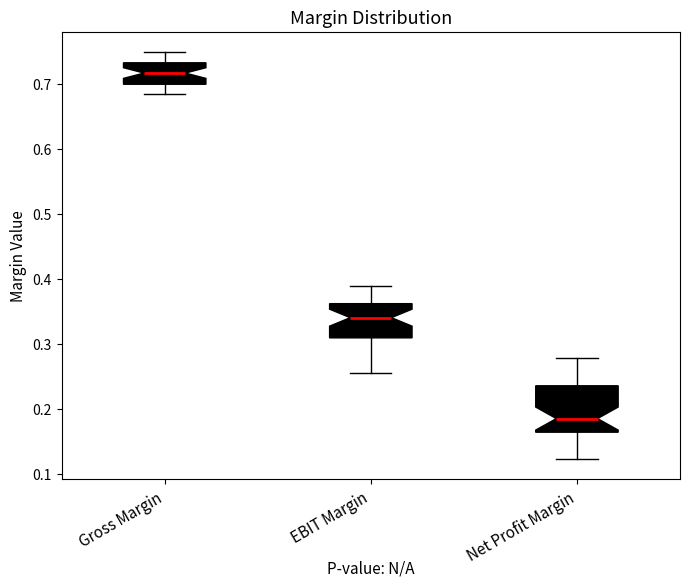

Which box has the highest median line?

Gross Margin